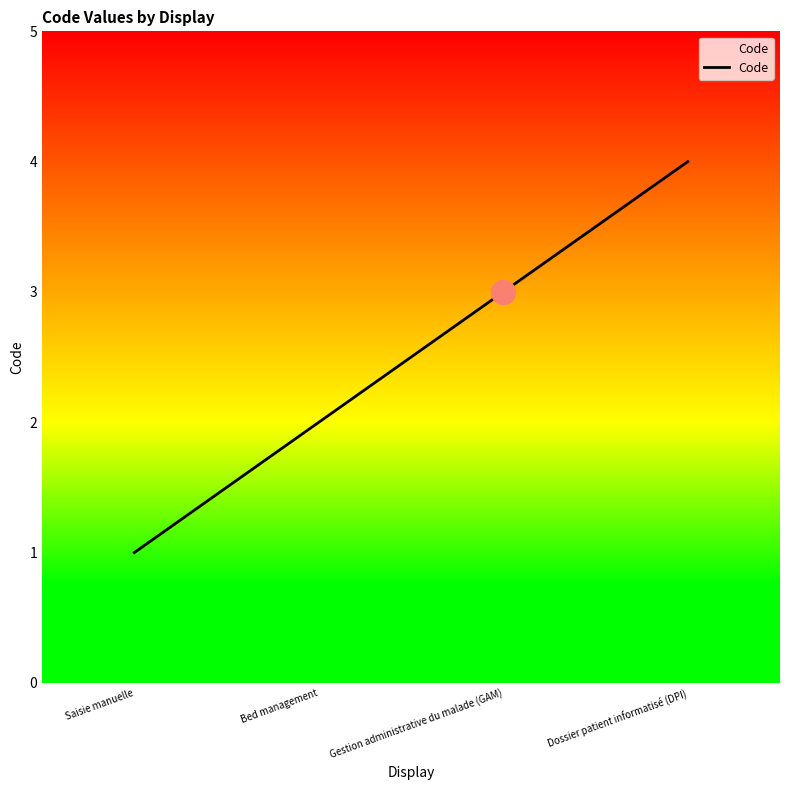

Between Dossier patient informatisé (DPI) and Gestion administrative du malade (GAM), which is larger?

Dossier patient informatisé (DPI)